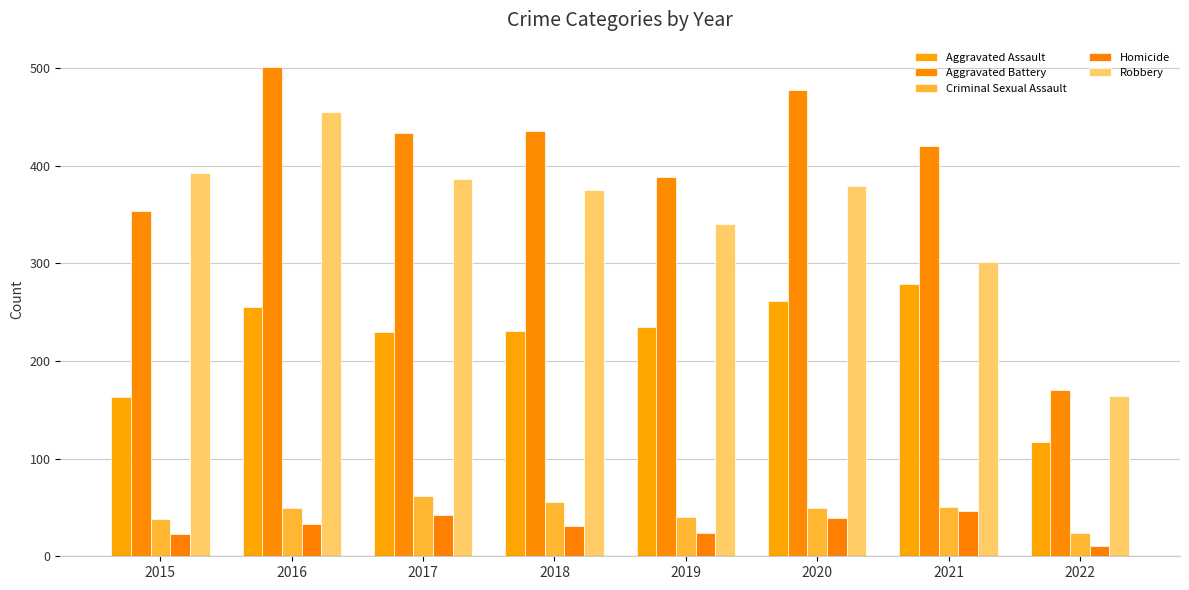

At 2016, list the series in order from smallest to largest.

Homicide, Criminal Sexual Assault, Aggravated Assault, Robbery, Aggravated Battery